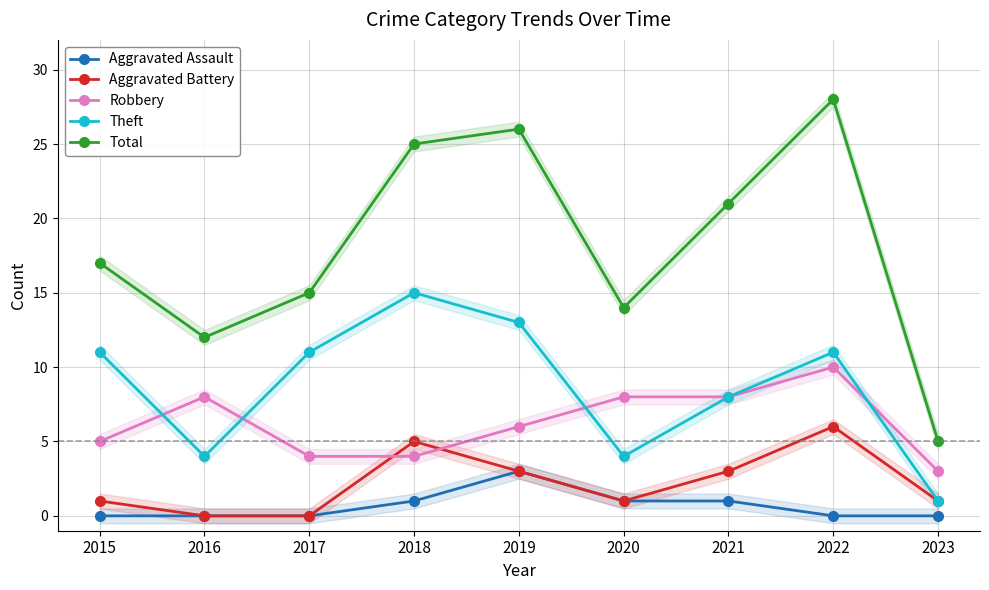

What is the difference between the maximum and minimum values in the Total series?

23